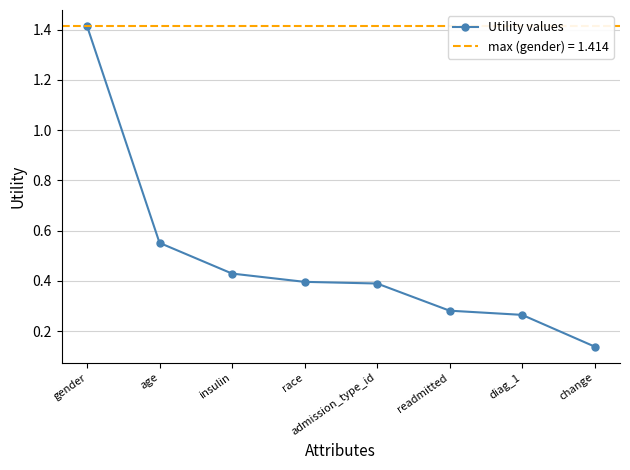

Between diag_1 and age, which is larger?

age